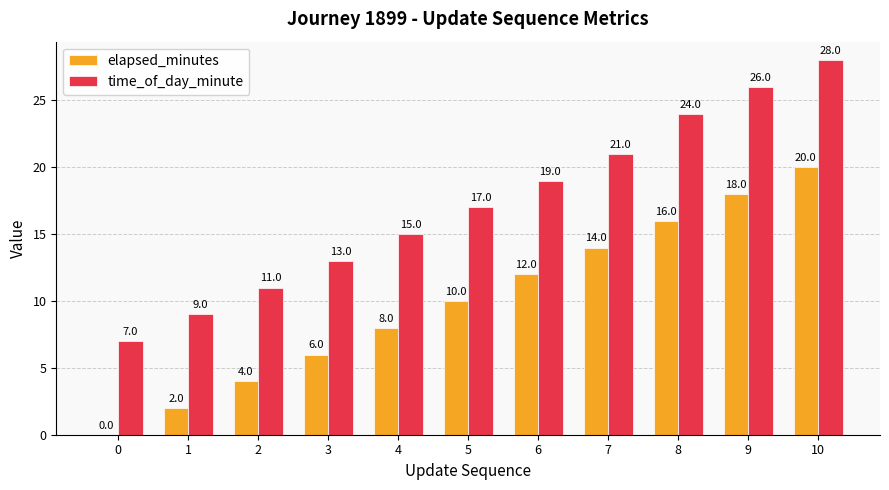

How many groups of bars are there?

11